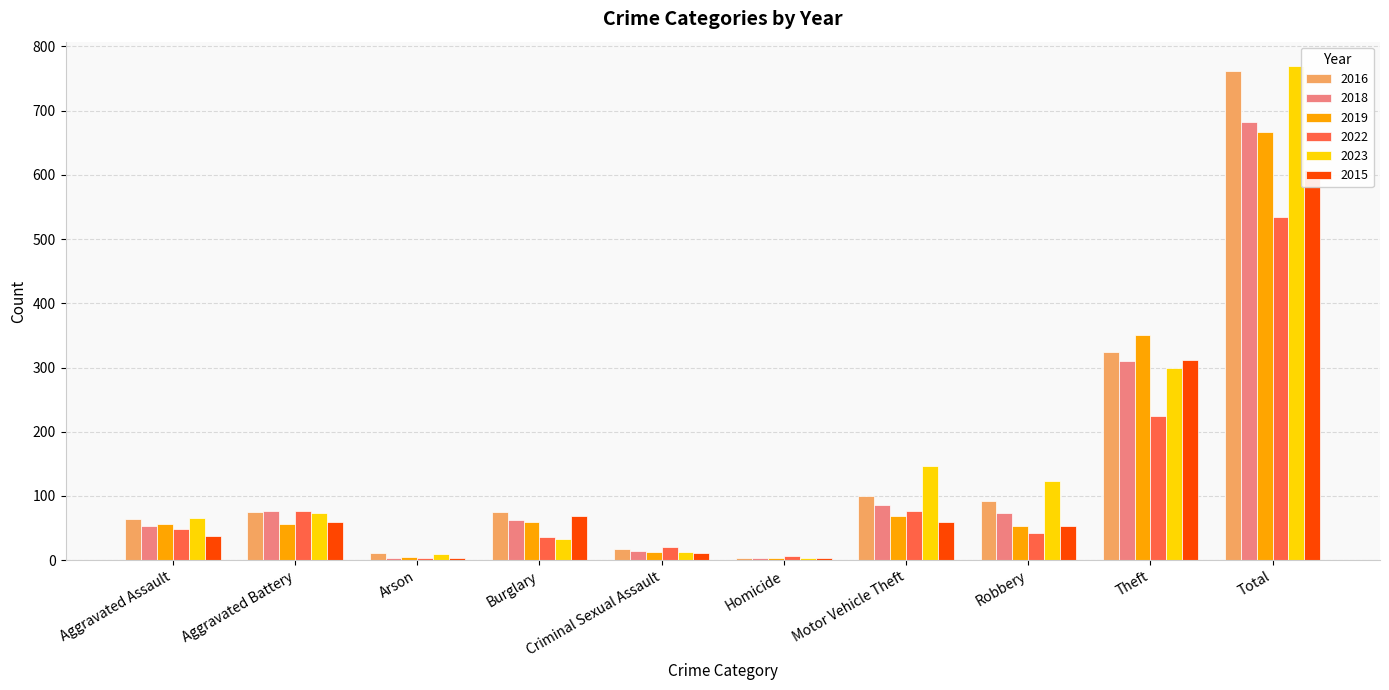

What is the difference between the second highest and minimum values in the 2023 series?

295